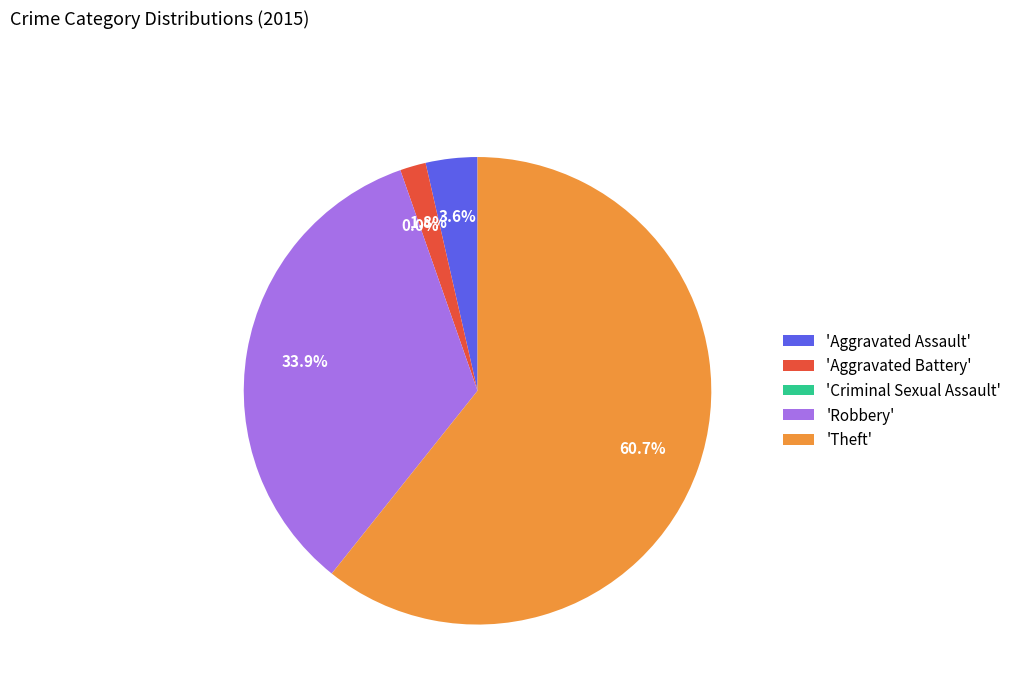

How many segments does this pie chart have?

5